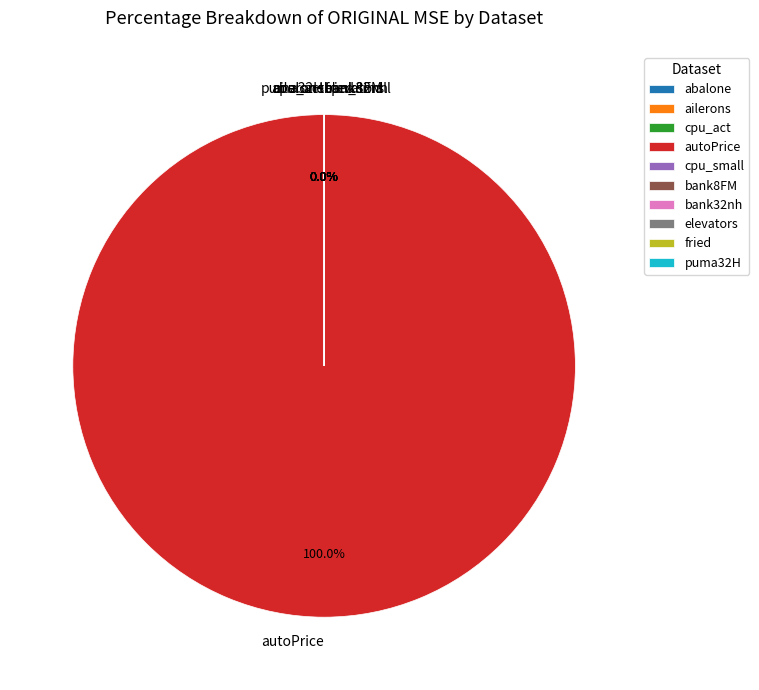

Rank the categories by value from lowest to highest.

ailerons, elevators, puma32H, bank32nh, bank8FM, abalone, fried, cpu_act, cpu_small, autoPrice